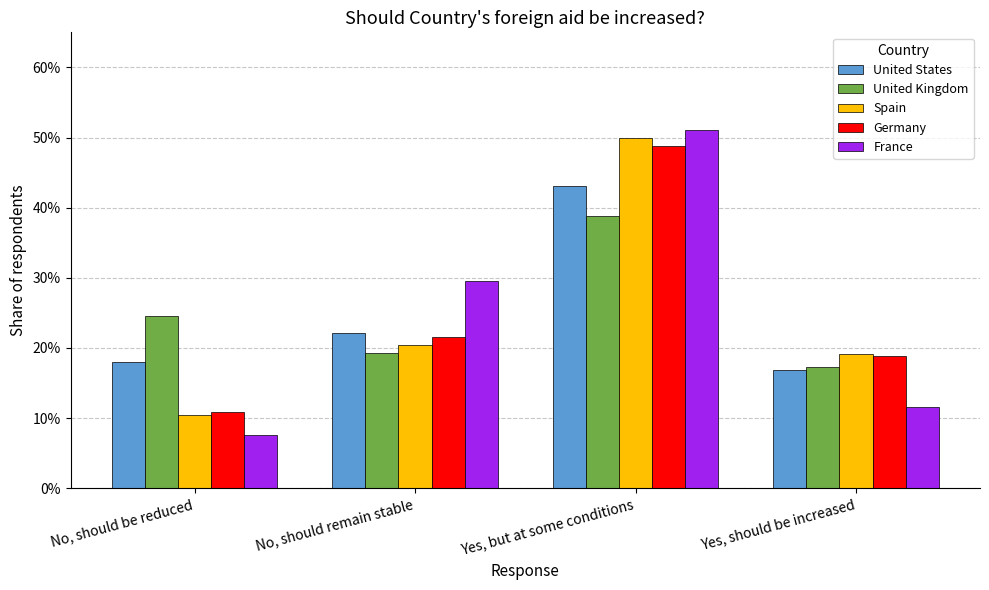

What is the average value of the United States series?

0.2